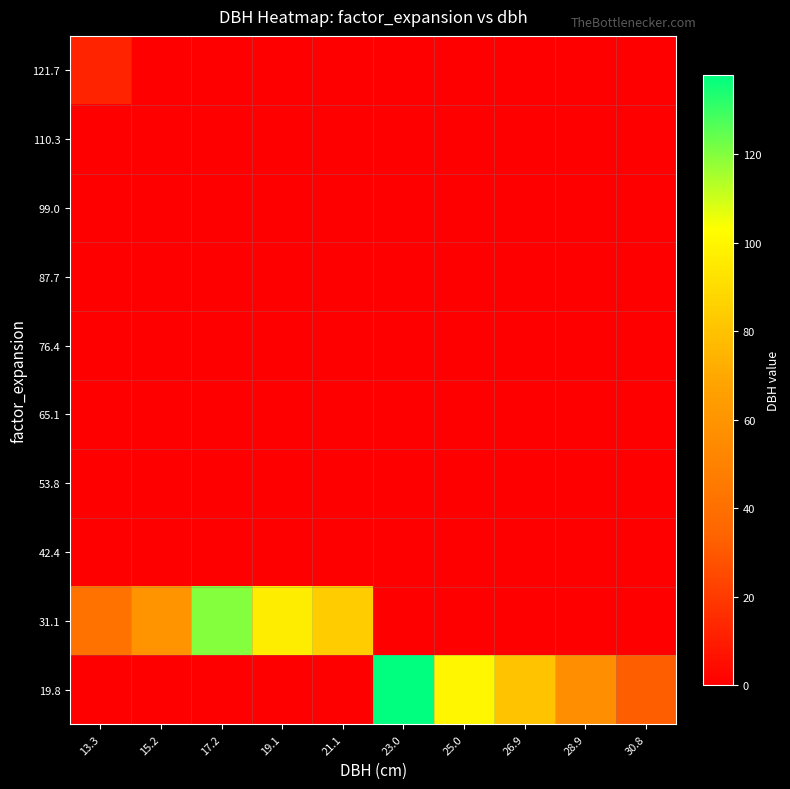

Reading left to right, what are all the values shown in this chart?

19.8: 13.3=0.0	15.2=0.0	17.2=0.0	19.1=0.0	21.1=0.0	23.0=137.9	25.0=100.0	26.9=80.5	28.9=56.9	30.8=31.8
31.1: 13.3=41.5	15.2=58.9	17.2=120.1	19.1=96.7	21.1=83.8	23.0=0.0	25.0=0.0	26.9=0.0	28.9=0.0	30.8=0.0
42.4: 13.3=0.0	15.2=0.0	17.2=0.0	19.1=0.0	21.1=0.0	23.0=0.0	25.0=0.0	26.9=0.0	28.9=0.0	30.8=0.0
53.8: 13.3=0.0	15.2=0.0	17.2=0.0	19.1=0.0	21.1=0.0	23.0=0.0	25.0=0.0	26.9=0.0	28.9=0.0	30.8=0.0
65.1: 13.3=0.0	15.2=0.0	17.2=0.0	19.1=0.0	21.1=0.0	23.0=0.0	25.0=0.0	26.9=0.0	28.9=0.0	30.8=0.0
76.4: 13.3=0.0	15.2=0.0	17.2=0.0	19.1=0.0	21.1=0.0	23.0=0.0	25.0=0.0	26.9=0.0	28.9=0.0	30.8=0.0
87.7: 13.3=0.0	15.2=0.0	17.2=0.0	19.1=0.0	21.1=0.0	23.0=0.0	25.0=0.0	26.9=0.0	28.9=0.0	30.8=0.0
99.0: 13.3=0.0	15.2=0.0	17.2=0.0	19.1=0.0	21.1=0.0	23.0=0.0	25.0=0.0	26.9=0.0	28.9=0.0	30.8=0.0
110.3: 13.3=0.0	15.2=0.0	17.2=0.0	19.1=0.0	21.1=0.0	23.0=0.0	25.0=0.0	26.9=0.0	28.9=0.0	30.8=0.0
121.7: 13.3=12.3	15.2=0.0	17.2=0.0	19.1=0.0	21.1=0.0	23.0=0.0	25.0=0.0	26.9=0.0	28.9=0.0	30.8=0.0